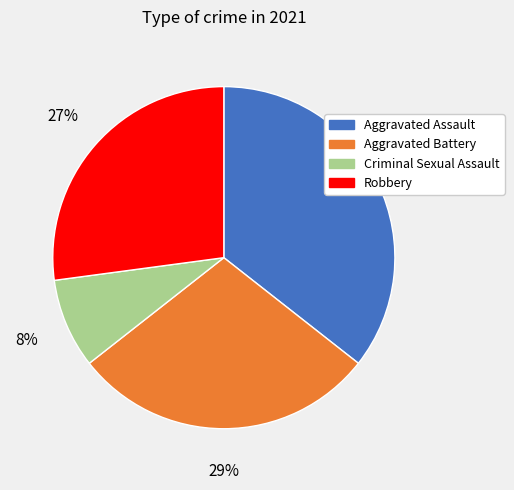

Does any single category account for the majority?

No